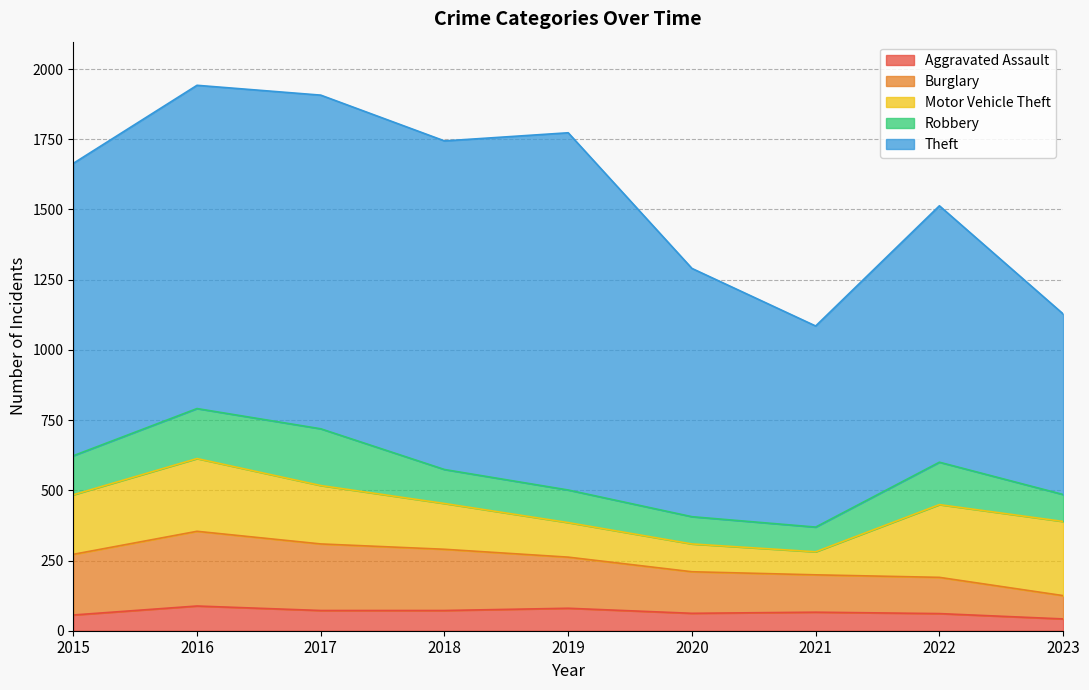

What is the difference between the maximum and second lowest values in the Aggravated Assault series?

32